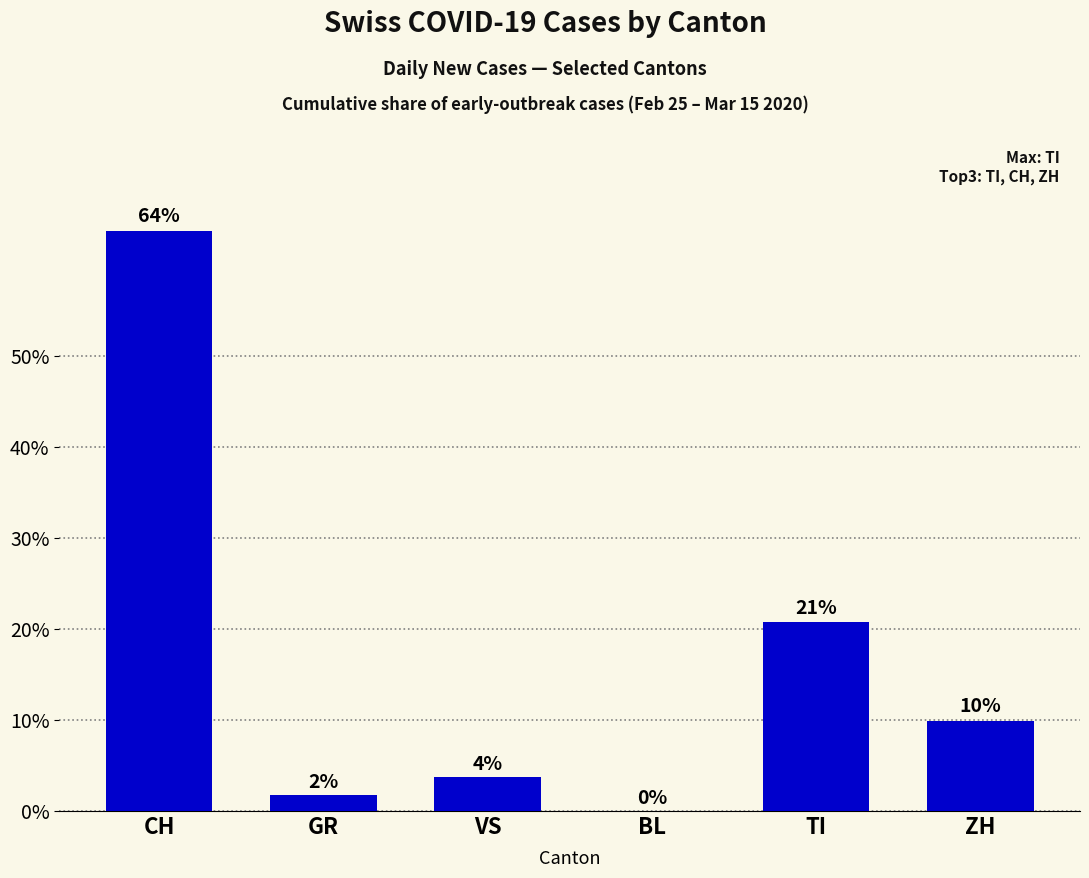

What is the value of the 3rd bar from the left?

3.8